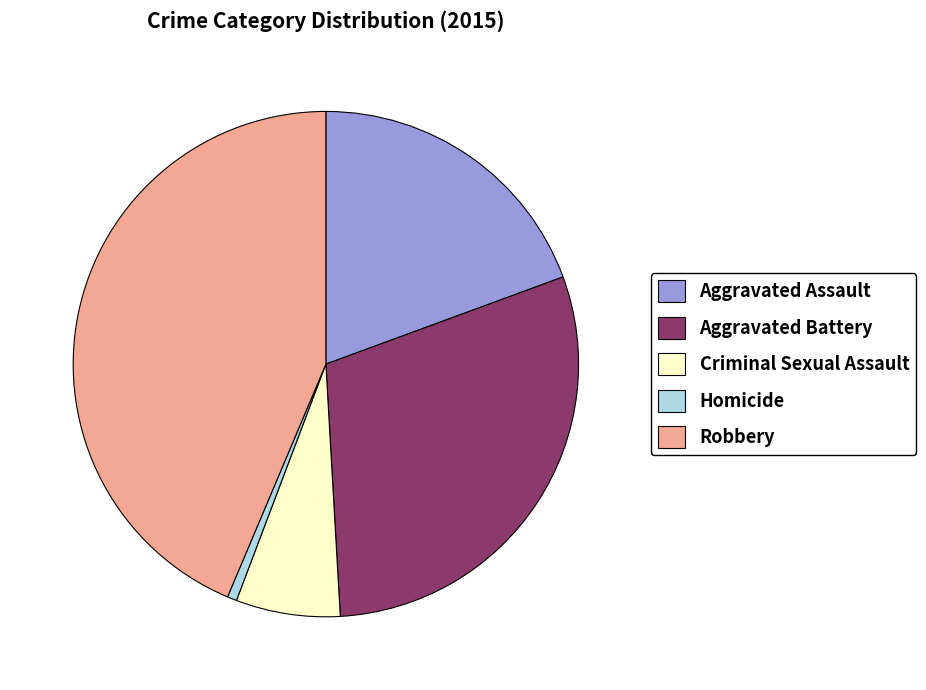

Count the number of slices in the pie.

5